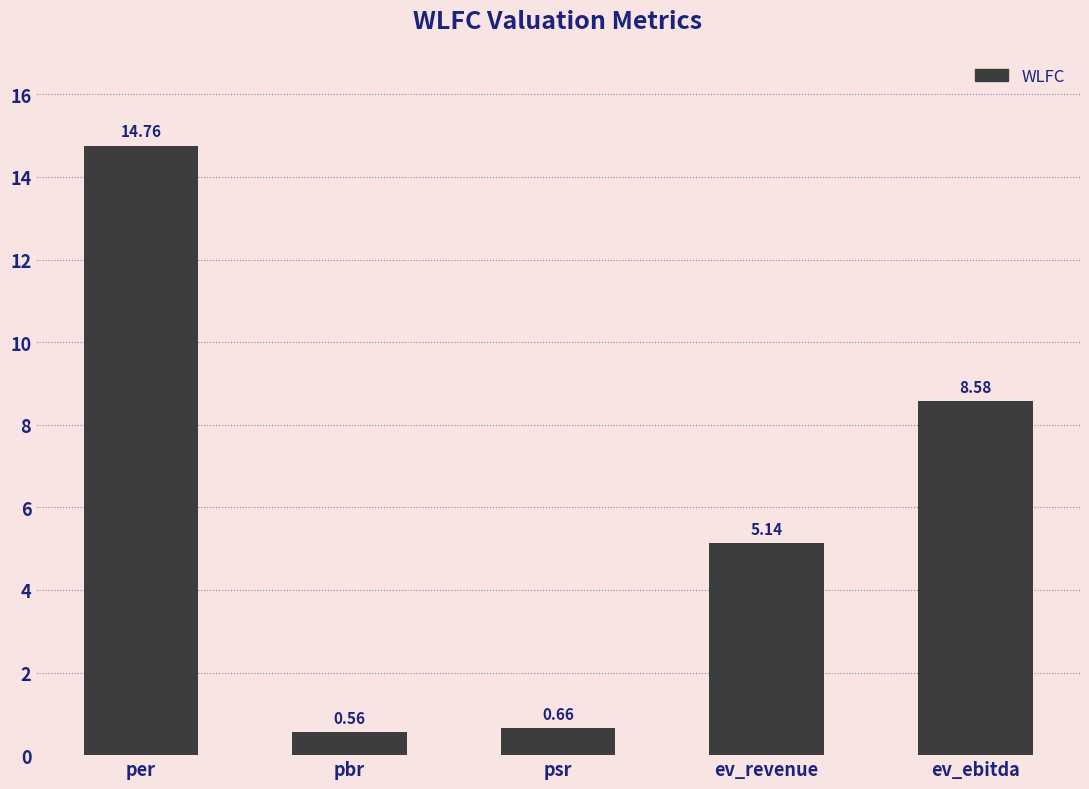

Does the chart contain any negative values?

No